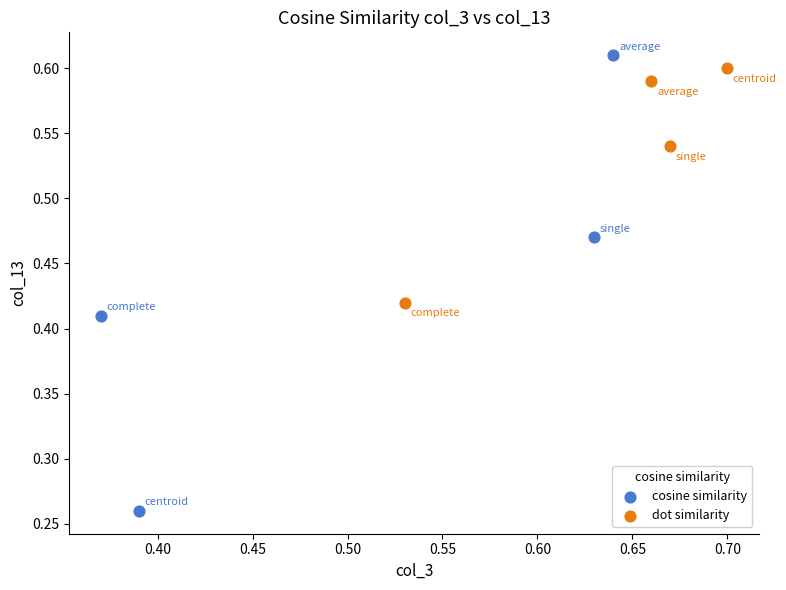

Which series has the widest spread of Y values?

cosine similarity